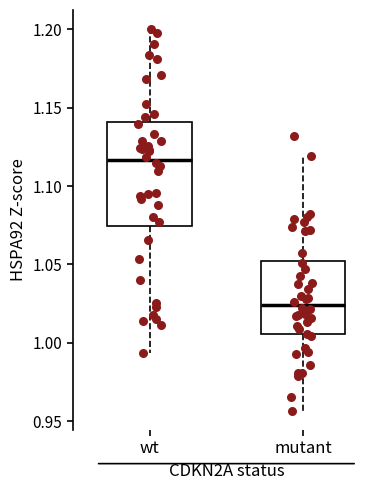

Comparing the boxes themselves (not the whiskers), which one is the tallest?

wt